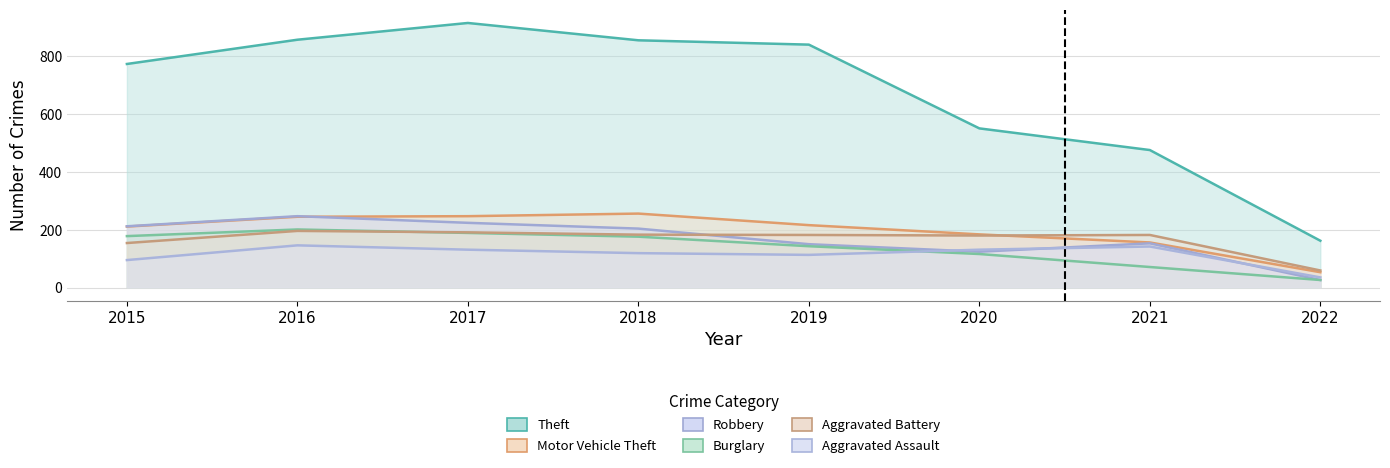

How many lines are shown in the chart?

6